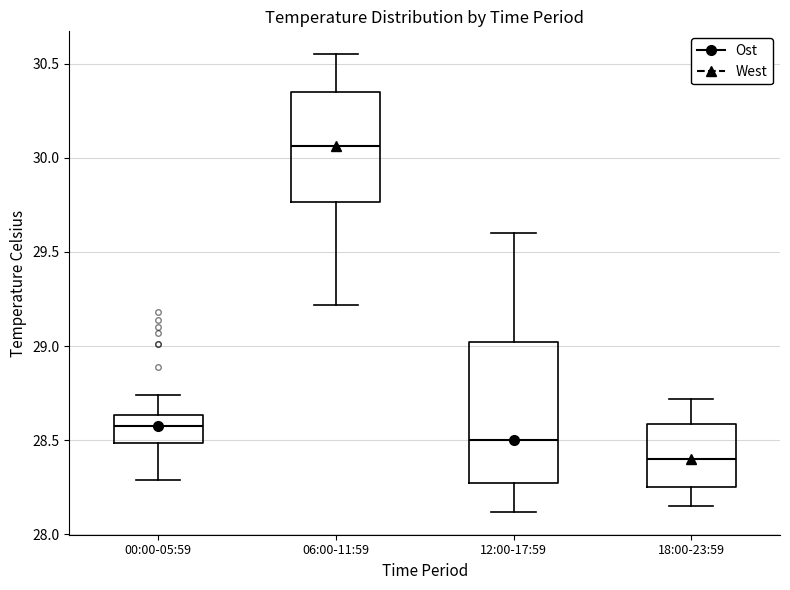

Reading left to right, transcribe this box plot: for each box, give where its median line is, the range the box spans, and where its two whiskers end, as read against the y-axis. The values are not printed on the chart, so give them approximately, as read against the axis.

00:00-05:59: median 28.60, box 28.50 to 28.65, whiskers 28.30 to 28.75
06:00-11:59: median 30.05, box 29.75 to 30.35, whiskers 29.20 to 30.55
12:00-17:59: median 28.50, box 28.25 to 29.00, whiskers 28.10 to 29.60
18:00-23:59: median 28.40, box 28.25 to 28.60, whiskers 28.15 to 28.70